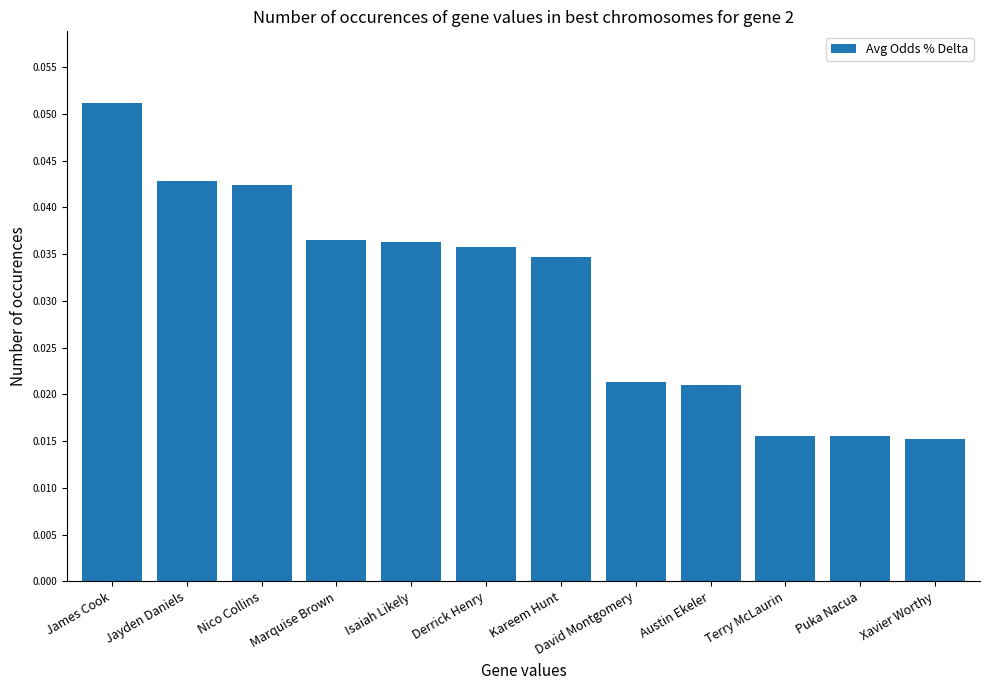

The value at Kareem Hunt is 0.1. True or false?

False